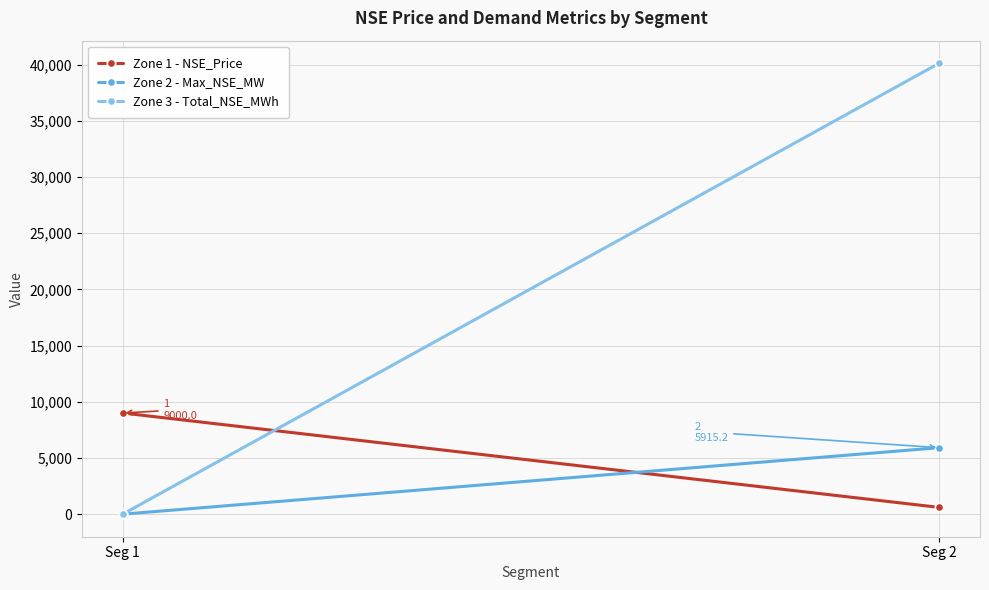

Reading left to right, what are all the values shown in this chart?

Zone 1 - NSE_Price: Seg 1=9000.0	Seg 2=603.0
Zone 2 - Max_NSE_MW: Seg 1=0.0	Seg 2=5915.2
Zone 3 - Total_NSE_MWh: Seg 1=0.0	Seg 2=40115.7